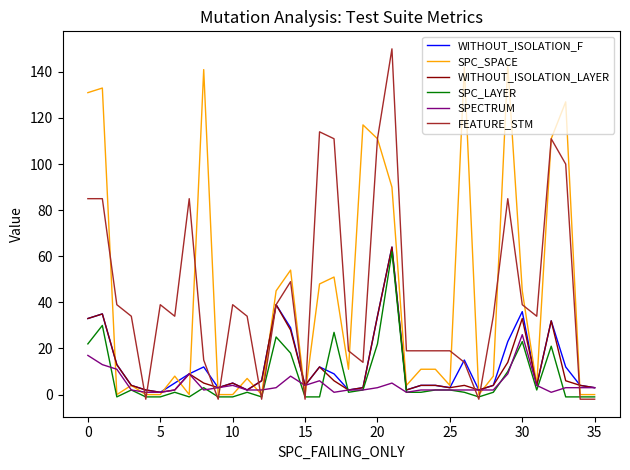

Which series has the largest range (max minus min)?

FEATURE_STM